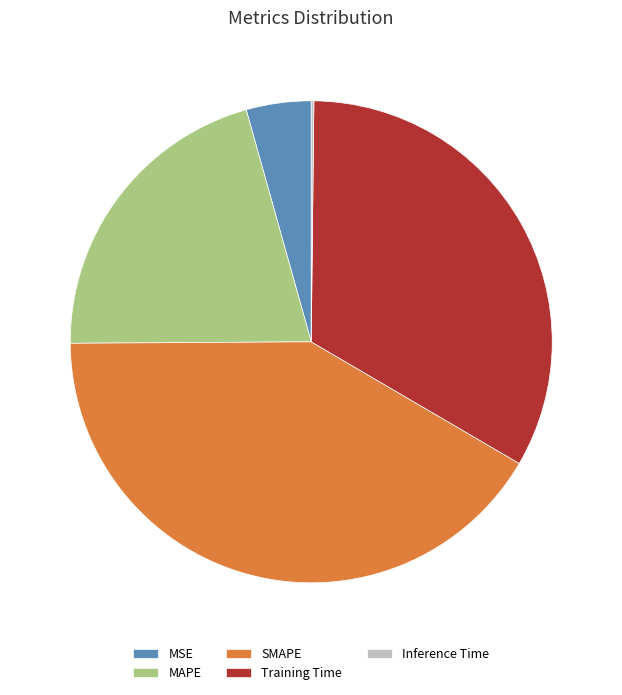

Is the sum of Training Time and MSE greater than half?

No